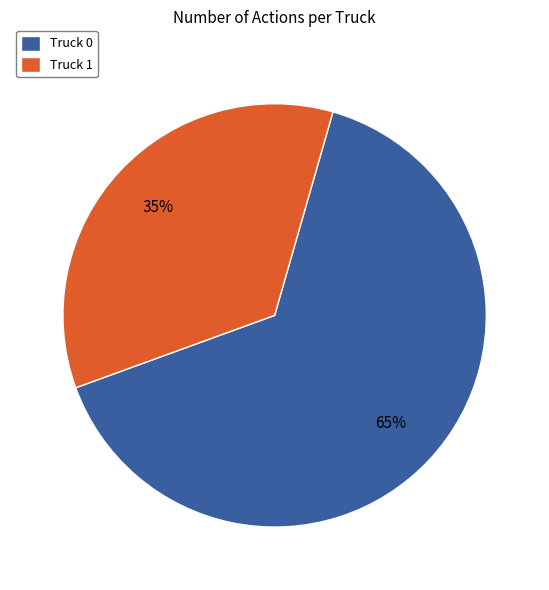

Rank the categories by value from lowest to highest.

Truck 1, Truck 0